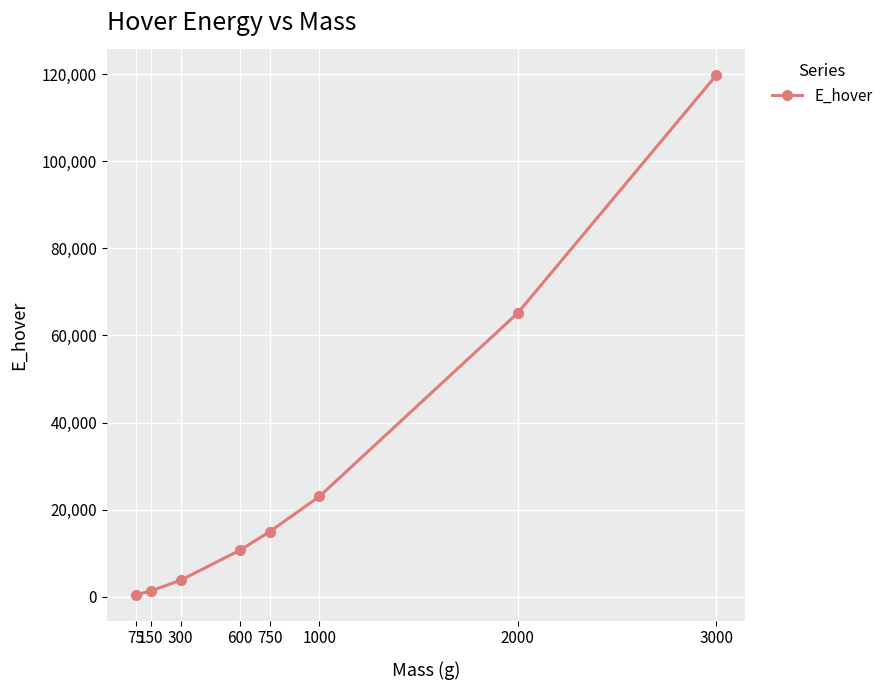

What is the difference between the maximum and second lowest values?

118384.2